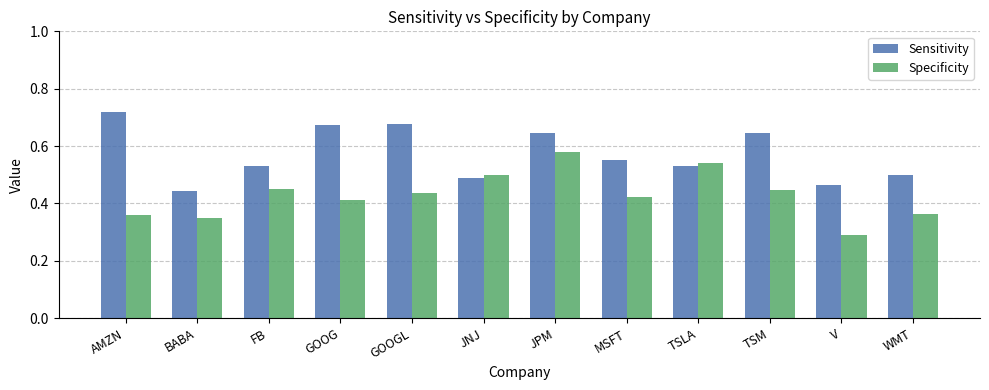

Which series changed the most between GOOG and V?

Sensitivity